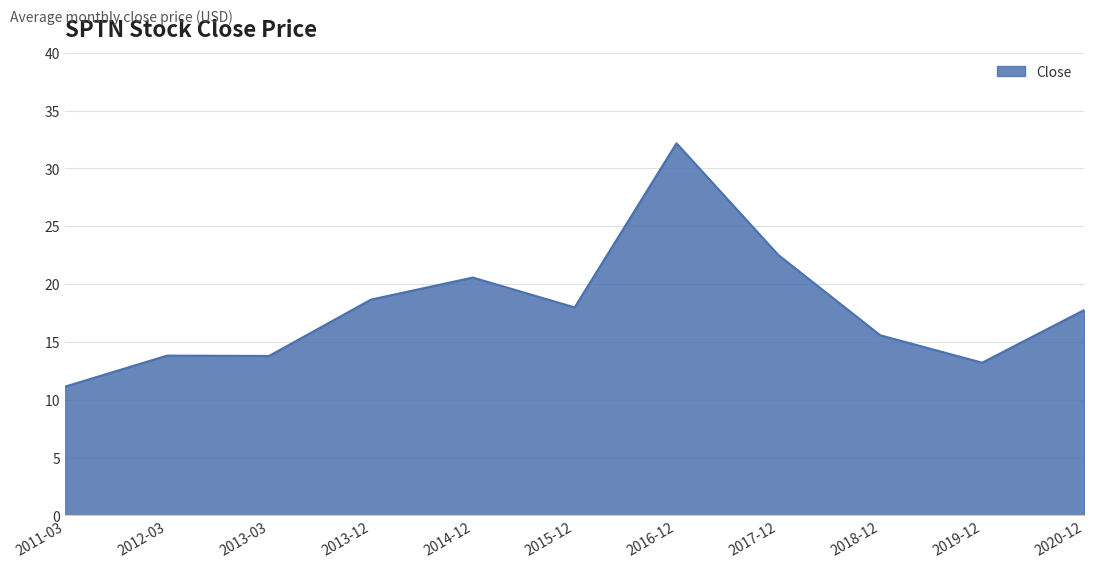

Approximately how many times larger is the value at 2019-12 compared to 2011-03?

1.2